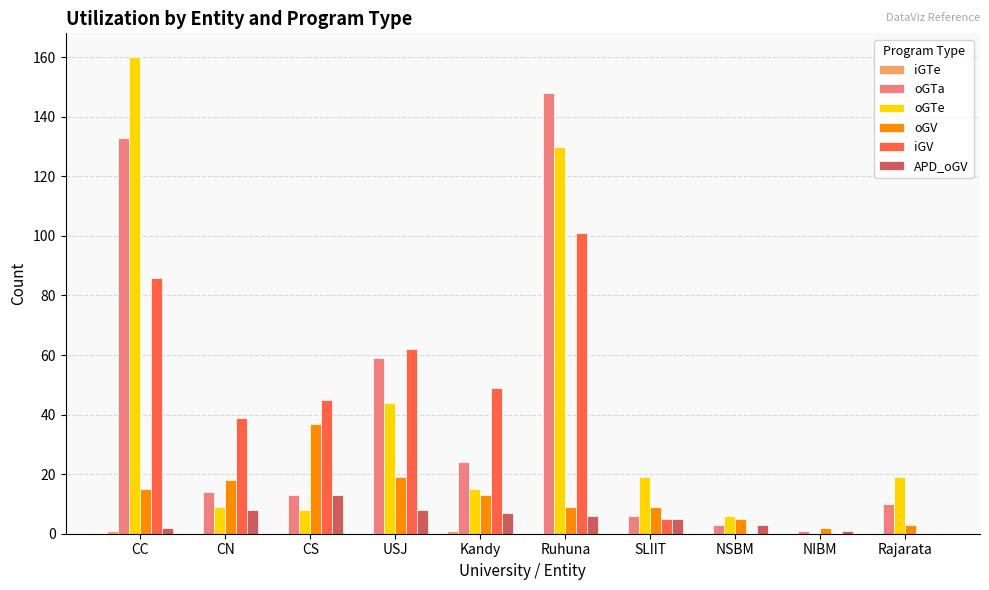

Where is oGTe nearest to the value 80?

USJ